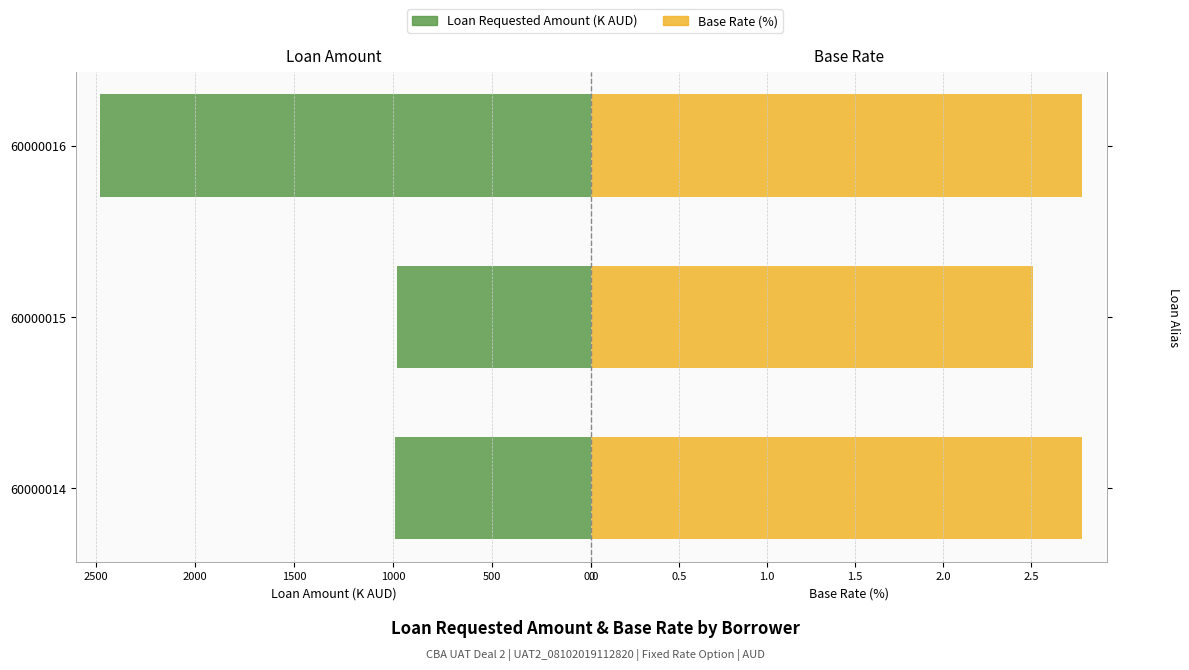

Count the number of data series in this chart.

2